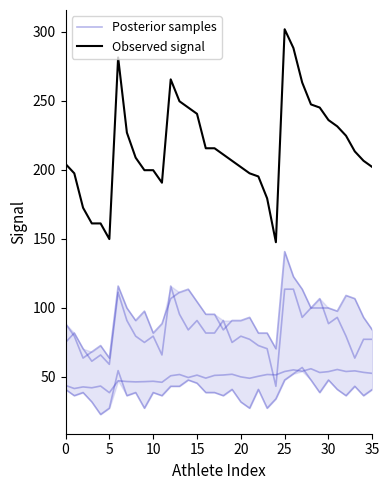

How many values in the Posterior samples series exceed 50?

20